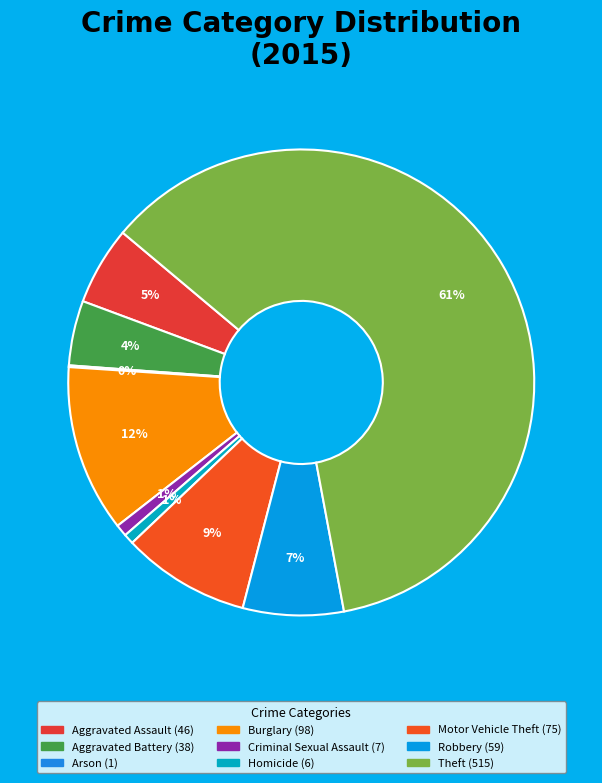

Which category has the biggest portion of the pie?

Theft